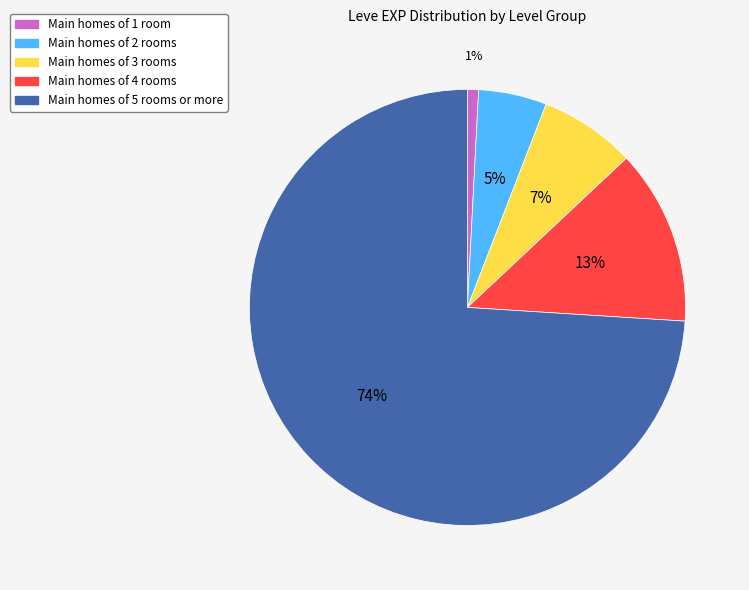

To the nearest percent, what is the difference between the largest and smallest slice percentages?

73%